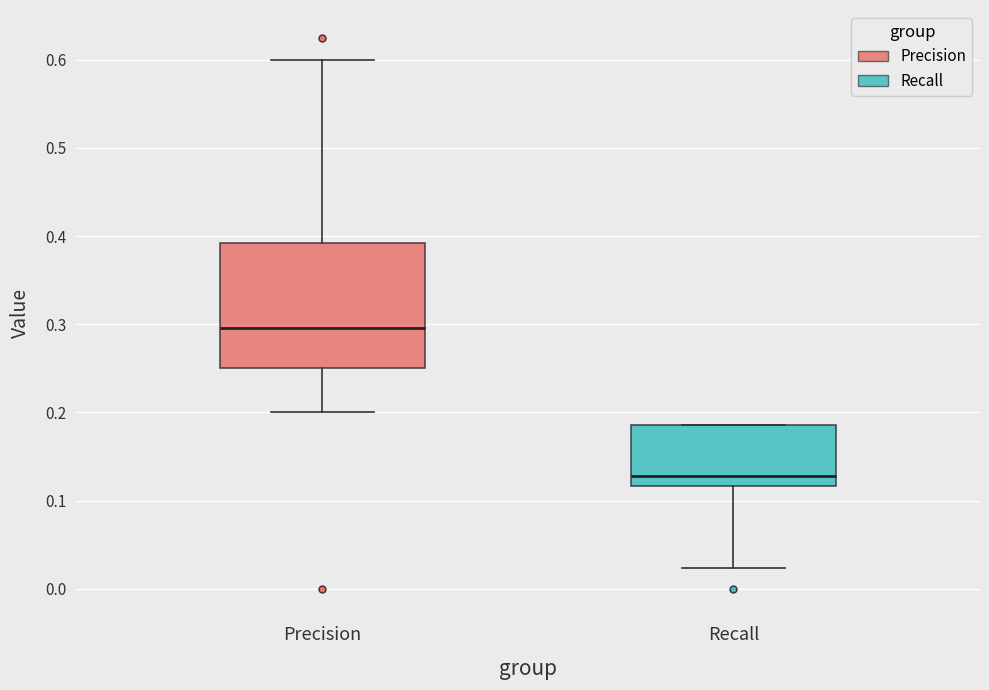

Which box is the tallest, from its lower edge to its upper edge?

Precision